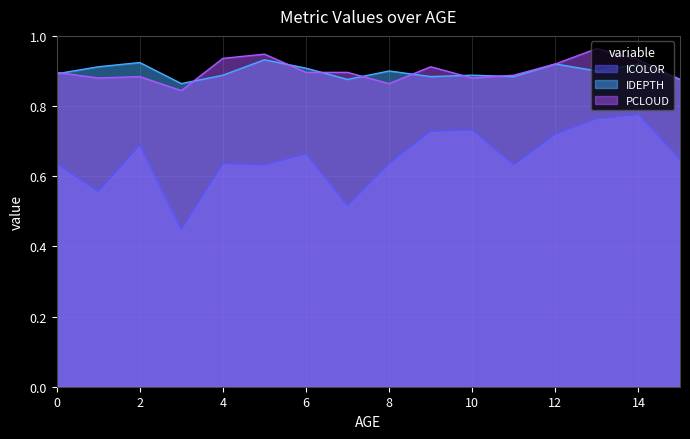

What is the difference between the maximum and second lowest values in the PCLOUD series?

0.1